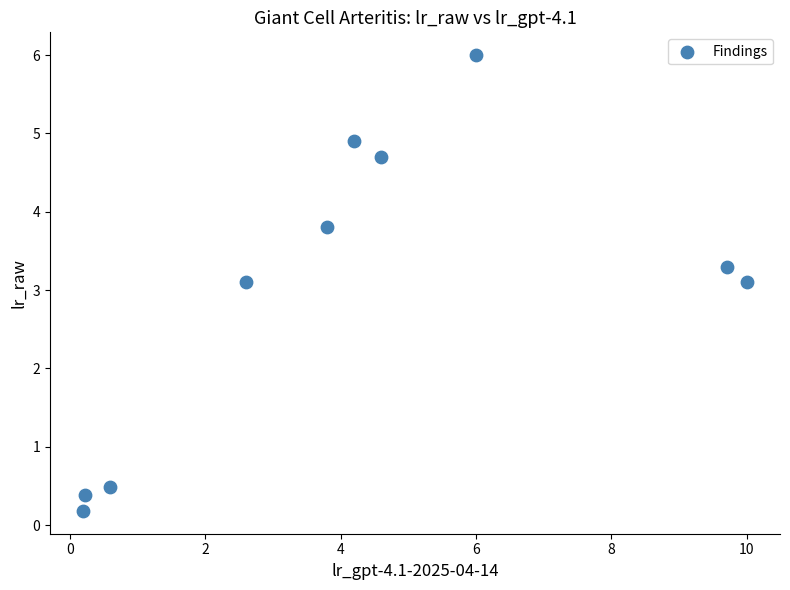

What is the range of X values (max minus min)?

9.8